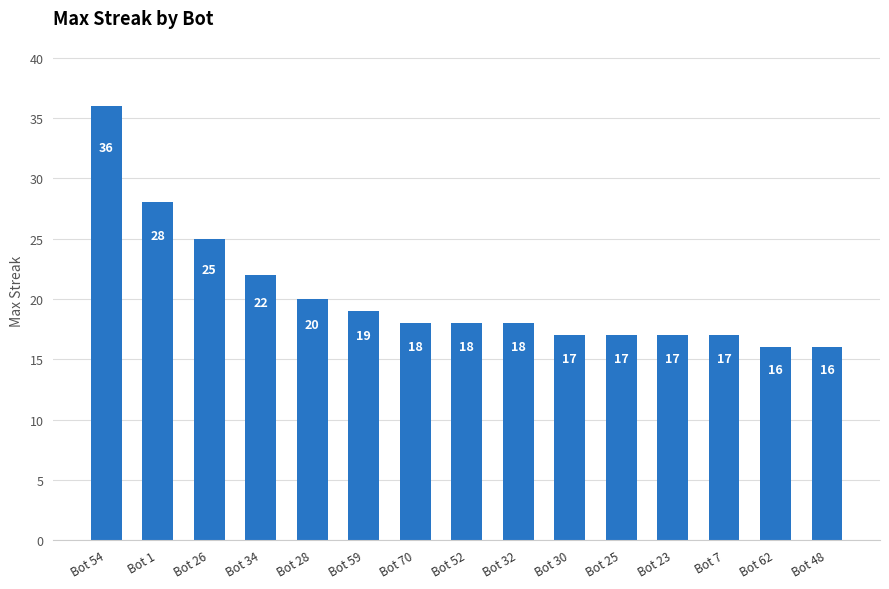

True or false: the data shows 18 at Bot 52.

True